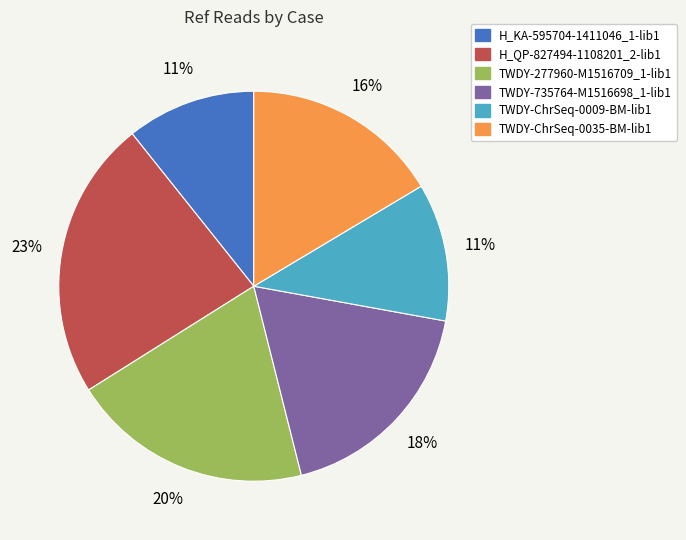

Is it true that TWDY-ChrSeq-0035-BM-lib1 is 7% of the pie?

False